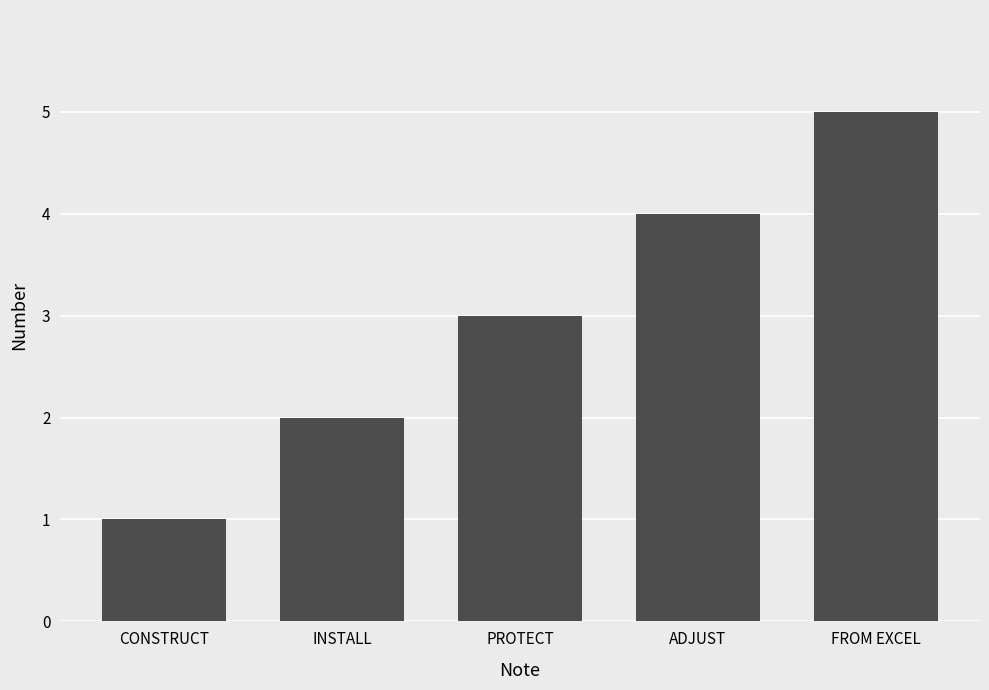

List the labels in order of value, smallest first.

CONSTRUCT, INSTALL, PROTECT, ADJUST, FROM EXCEL